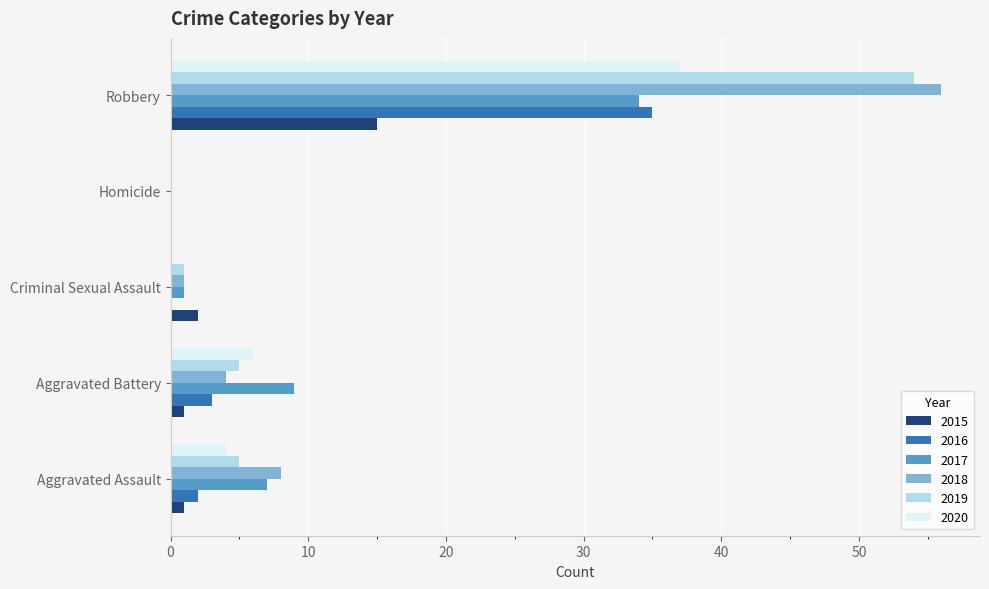

At which category is the sum across all series the highest?

Robbery